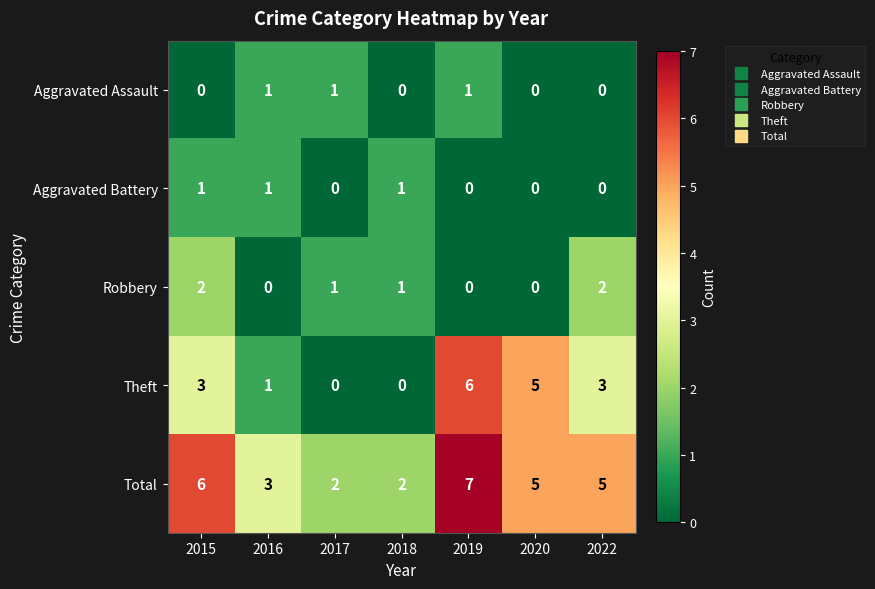

What is the total value across all series at 2018?

4